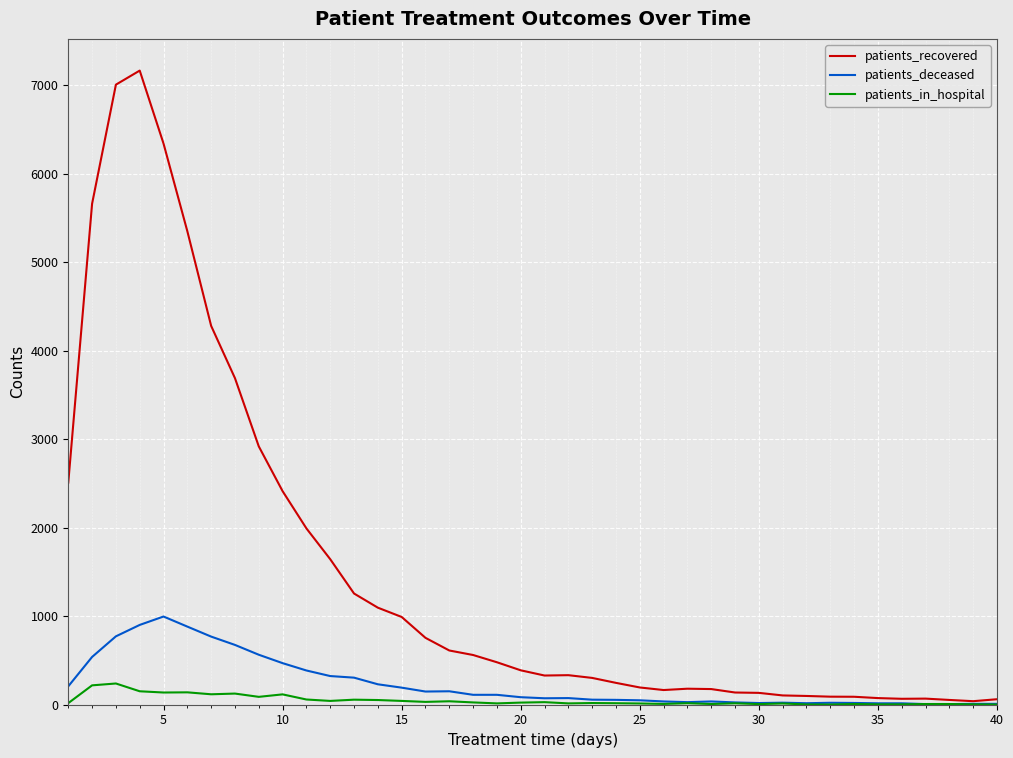

What are all the series names shown in the legend?

patients_recovered, patients_deceased, patients_in_hospital